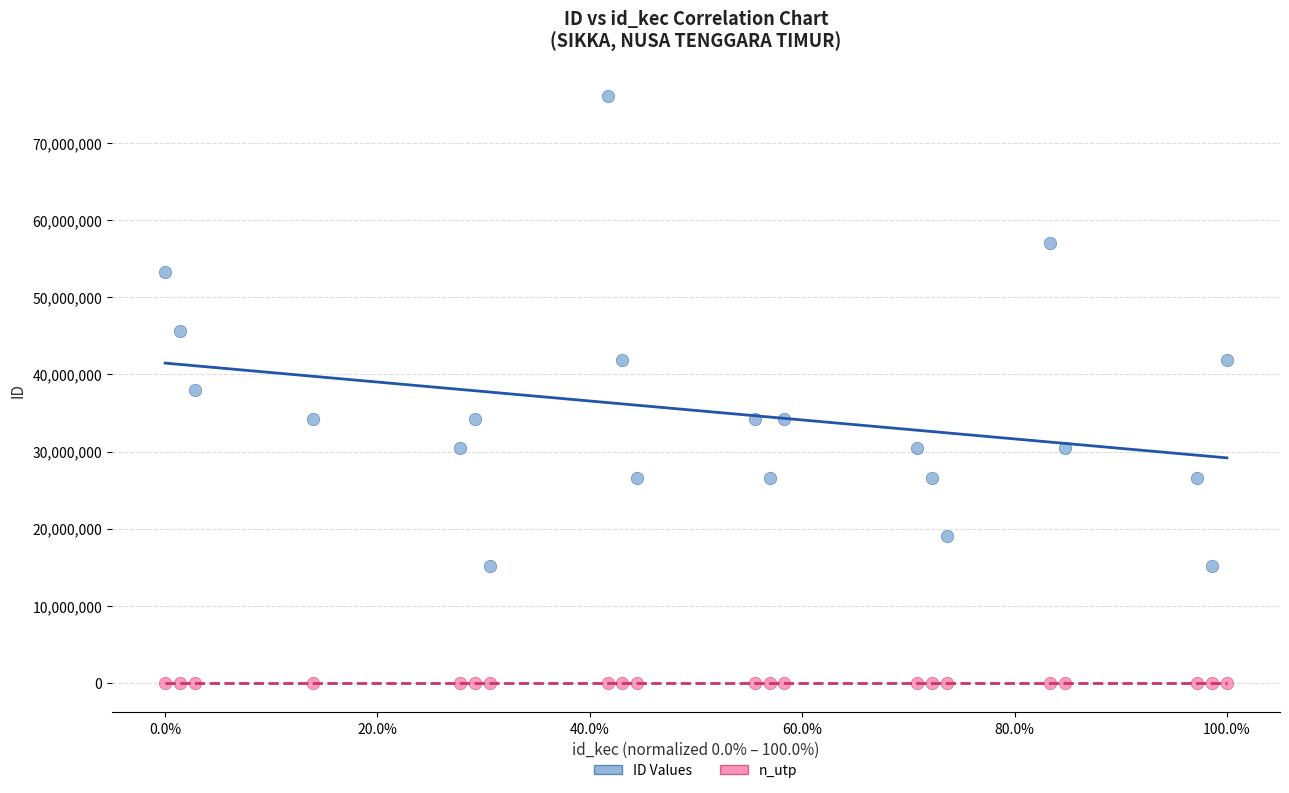

How many data points are displayed?

42